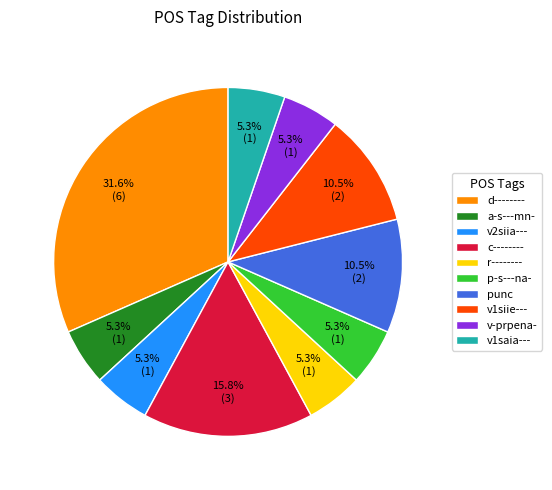

How many slices are in this pie chart?

10